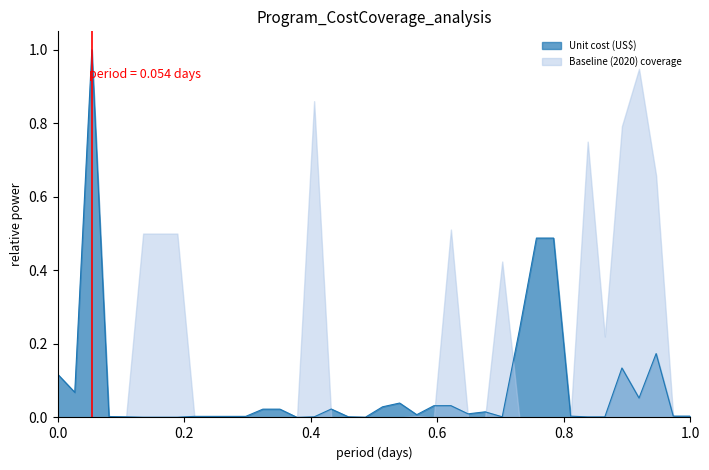

List the series in order of their peak value, lowest first.

Baseline (2020) coverage, Unit cost (US$)